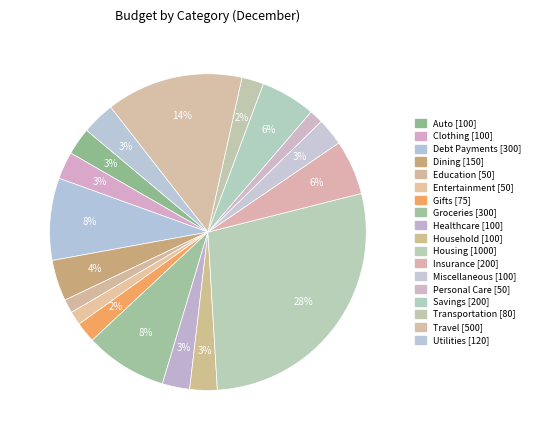

Which slice is the smallest?

Education